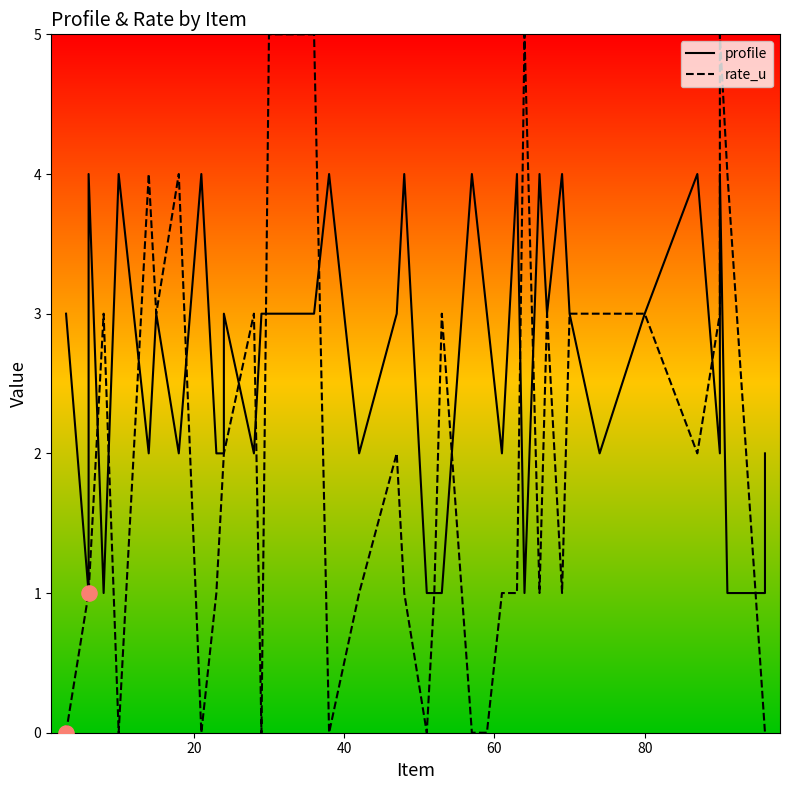

At how many categories does at least one series exceed 4?

4